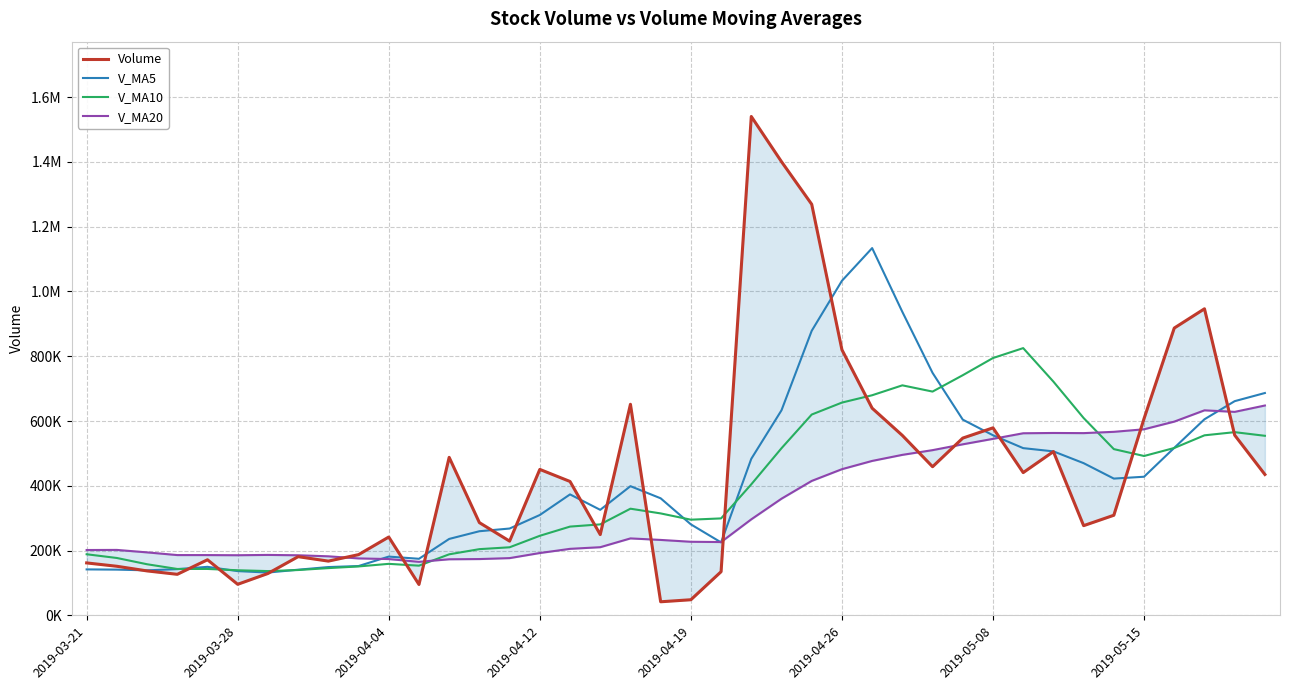

Where does the V_MA20 series first go above 232941?

18